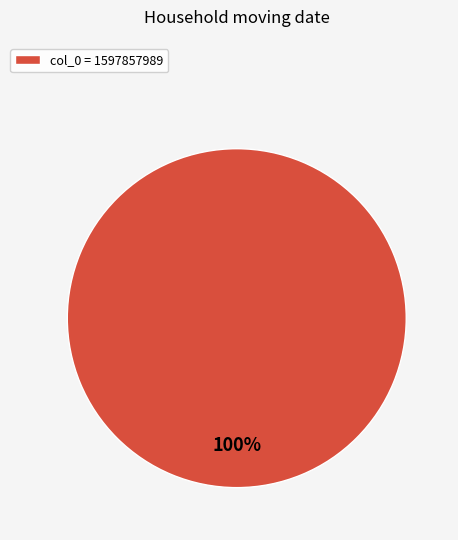

To the nearest percent, what percentage of the pie is col_0 = 1597857989?

100%